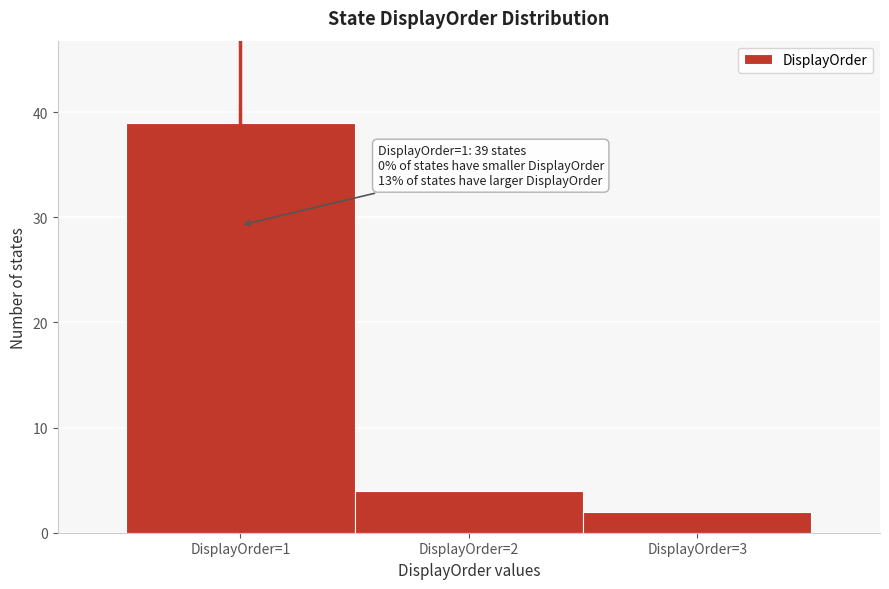

Over which range of the x-axis is the bar tallest?

0.5 to 1.5